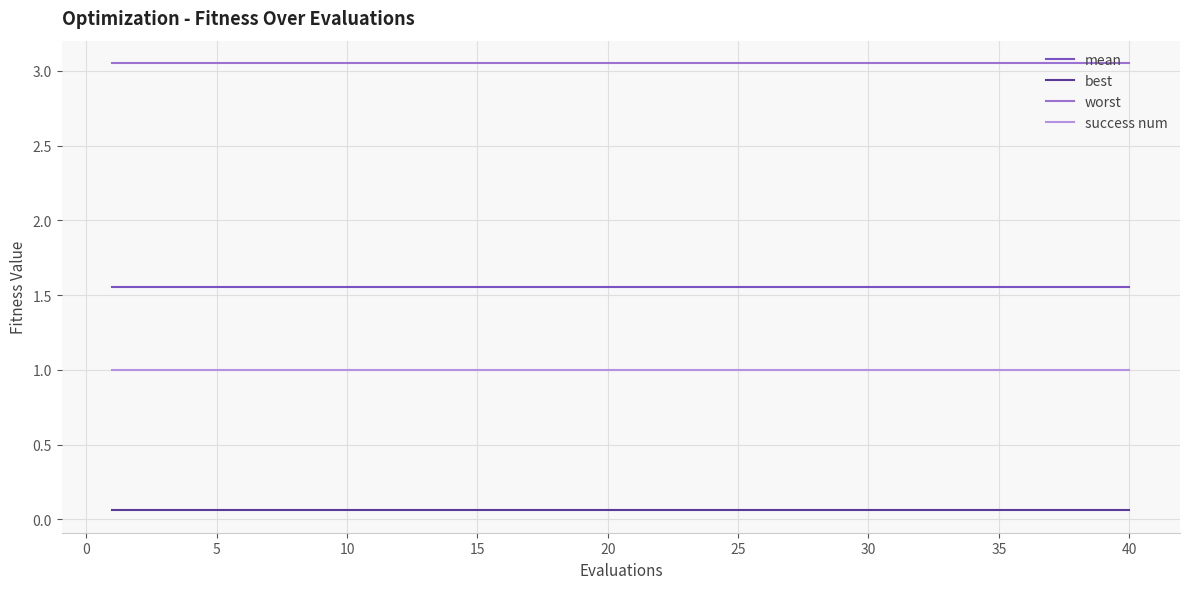

Rank the series by their average value, from highest to lowest.

worst, mean, success num, best